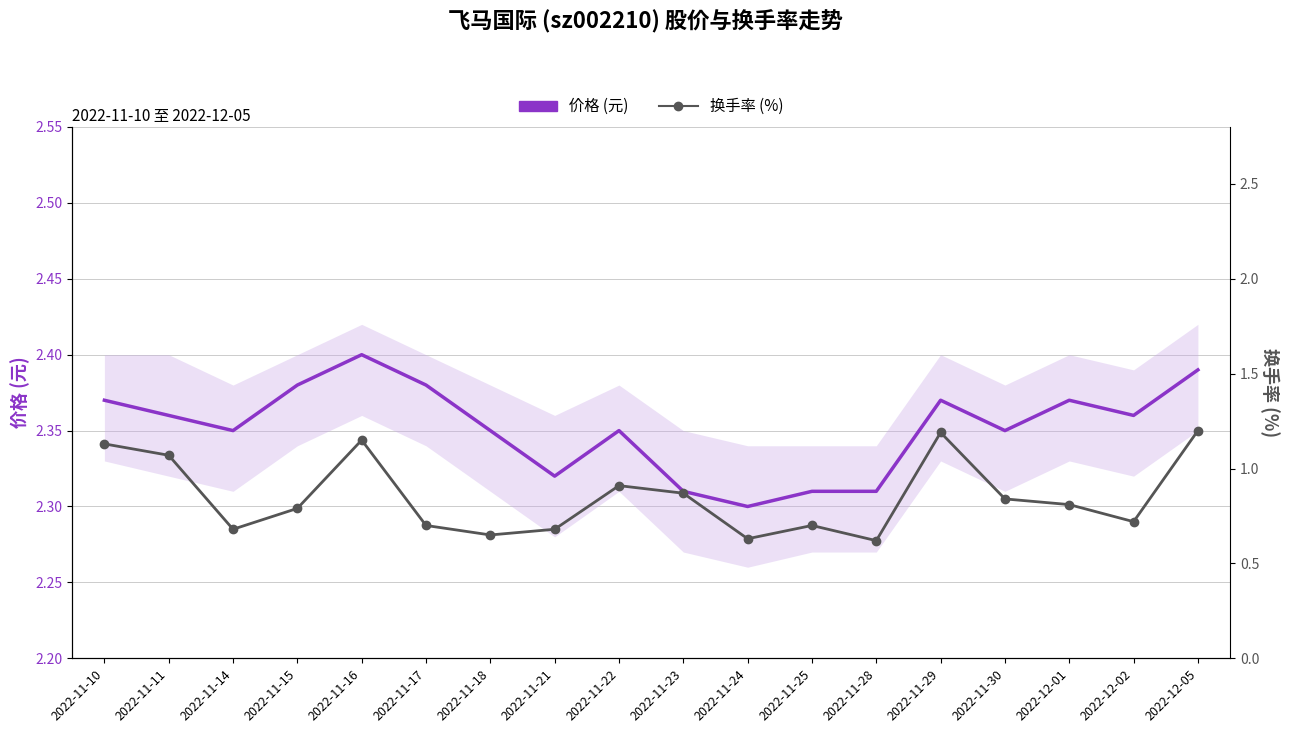

Reading left to right, extract all data points from this chart.

价格 (元): 2.4	2.4	2.4	2.4	2.4	2.4	2.4	2.3	2.4	2.3	2.3	2.3	2.3	2.4	2.4	2.4	2.4	2.4
换手率 (%): 1.1	1.1	0.7	0.8	1.1	0.7	0.7	0.7	0.9	0.9	0.6	0.7	0.6	1.2	0.8	0.8	0.7	1.2